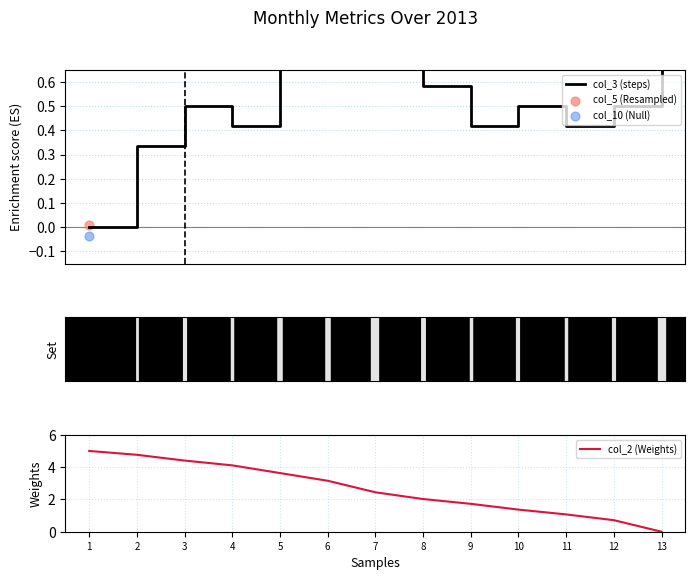

At which category is the sum across all series the highest?

2